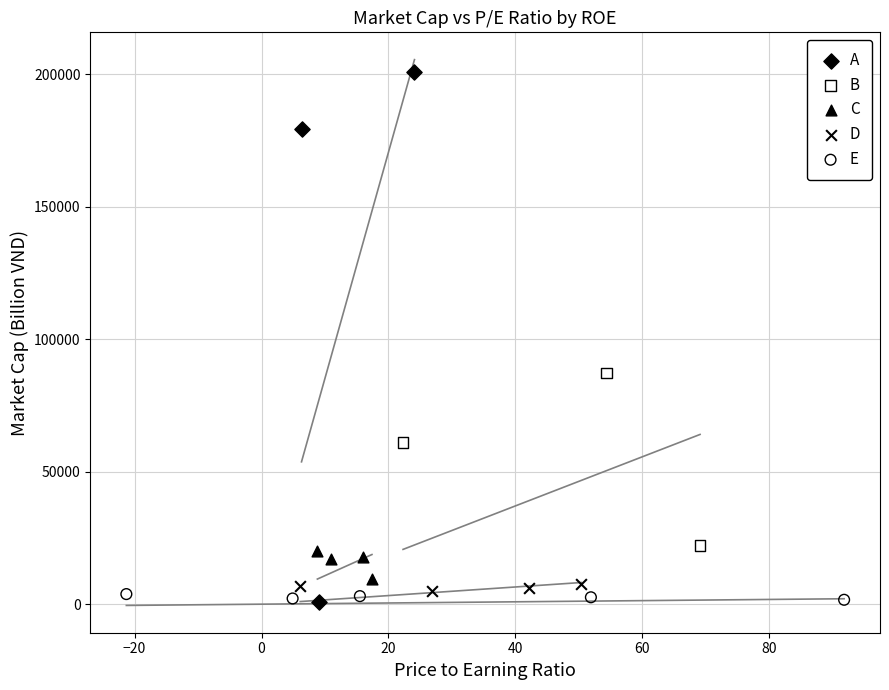

Which series contains the highest Y value?

A